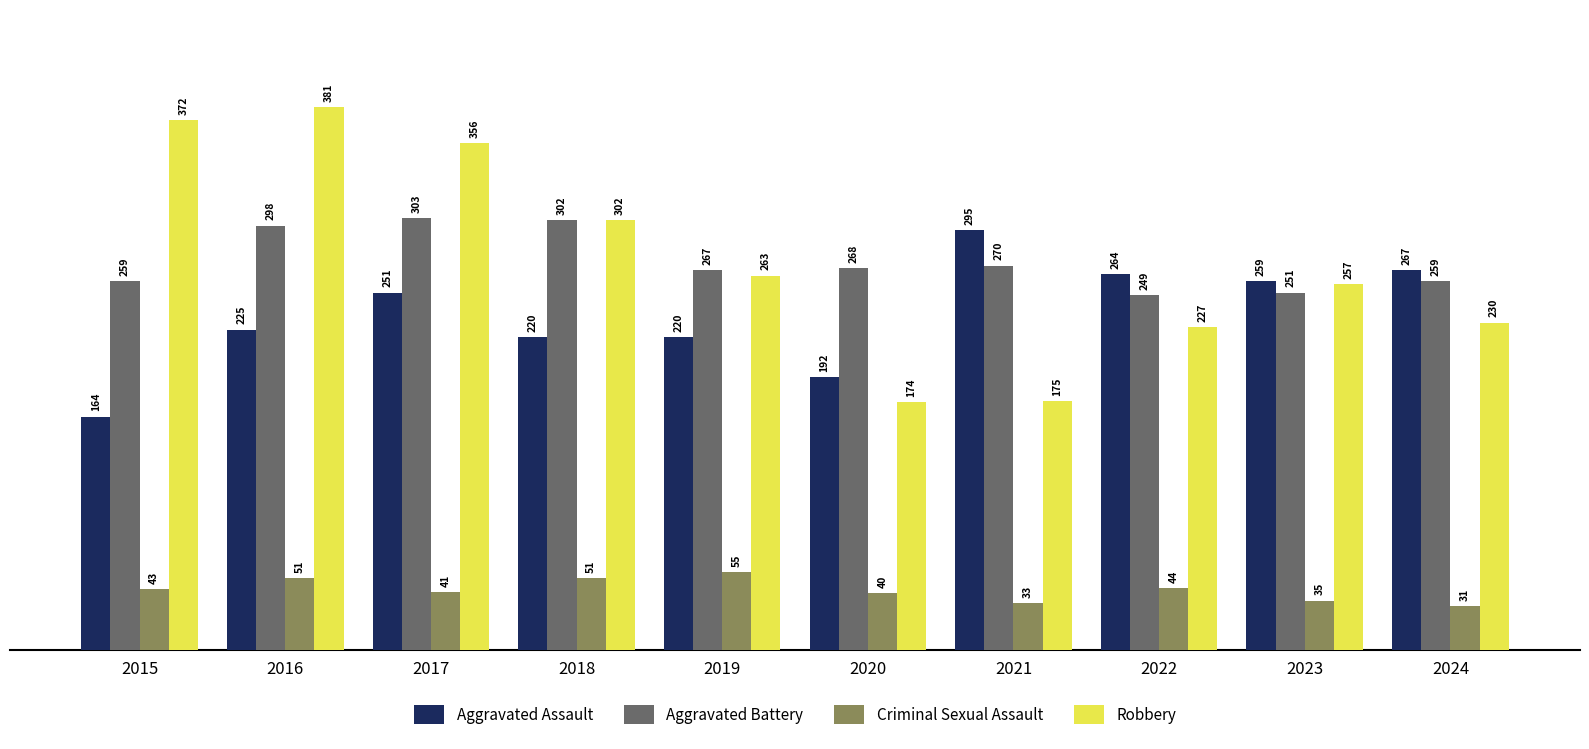

Reading left to right, list all the values displayed in this chart.

Aggravated Assault: 164	225	251	220	220	192	295	264	259	267
Aggravated Battery: 259	298	303	302	267	268	270	249	251	259
Criminal Sexual Assault: 43	51	41	51	55	40	33	44	35	31
Robbery: 372	381	356	302	263	174	175	227	257	230